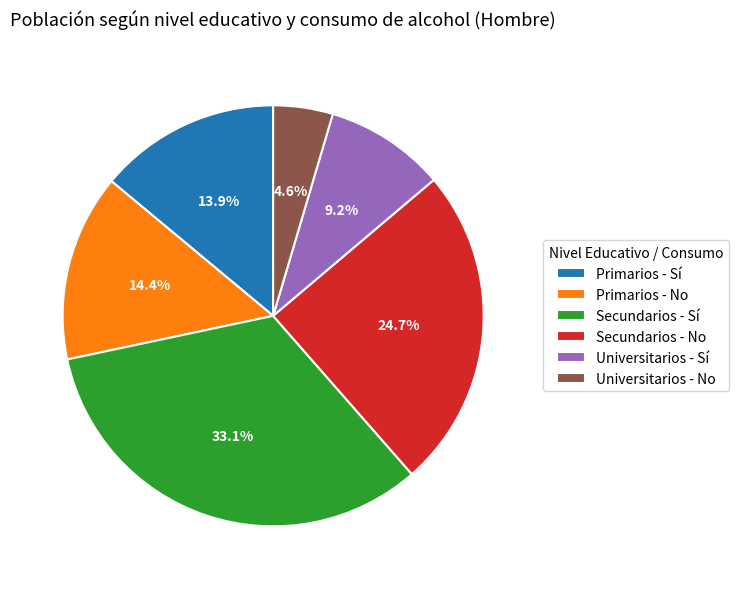

To the nearest percent, what percentage of the pie is Primarios - Sí?

14%